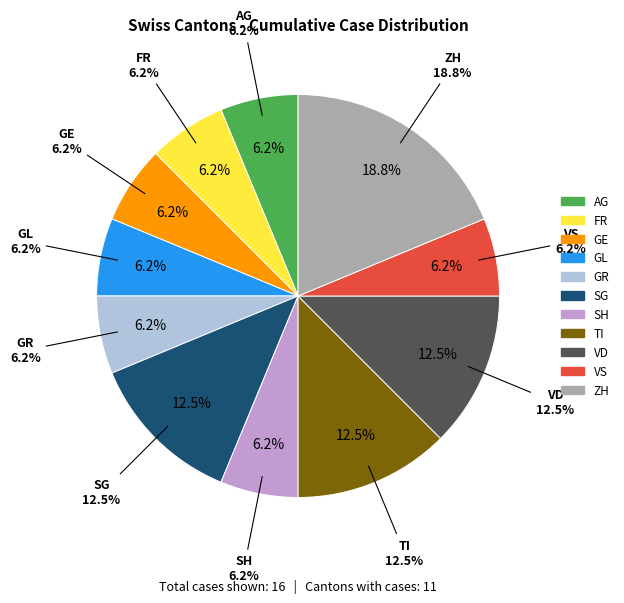

Does LU account for over 50% of the chart?

No